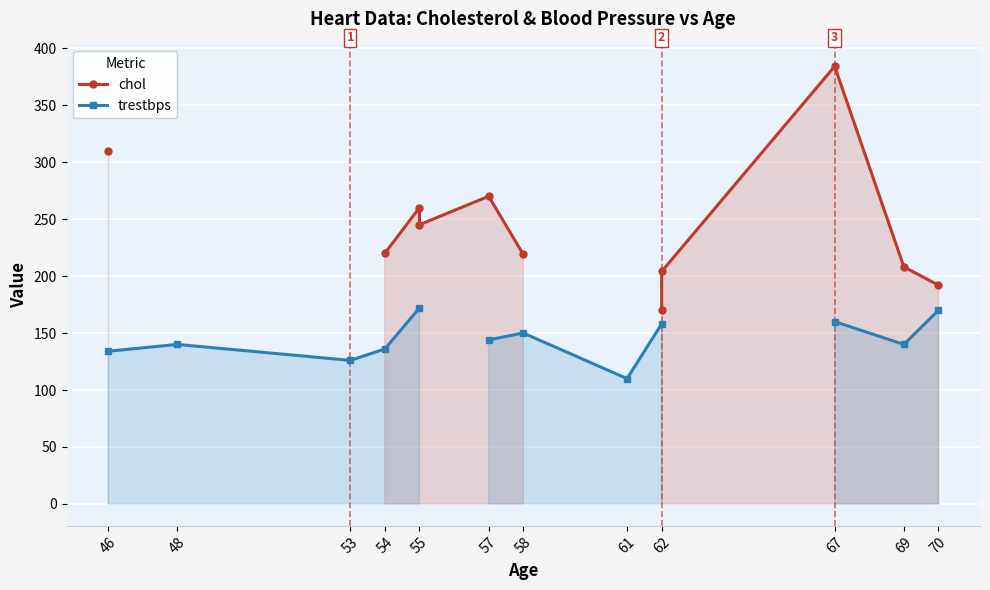

What is the difference between the maximum and minimum values in the chol series?

214.0